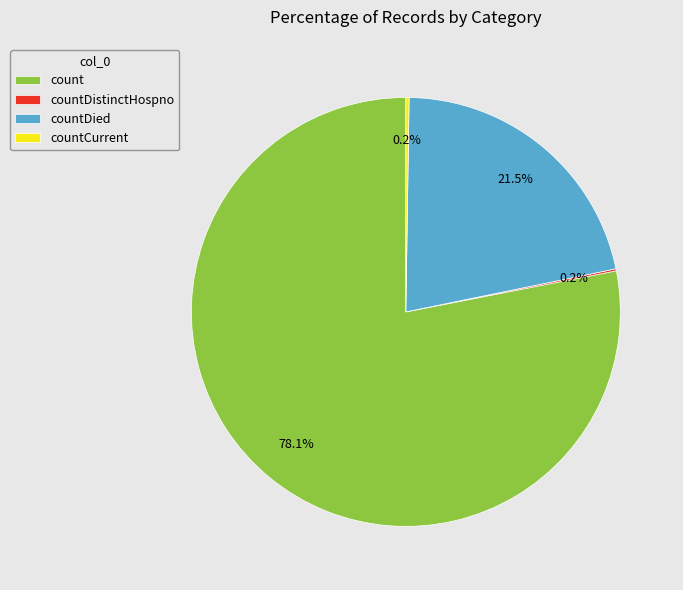

What is the largest slice in the pie chart?

count